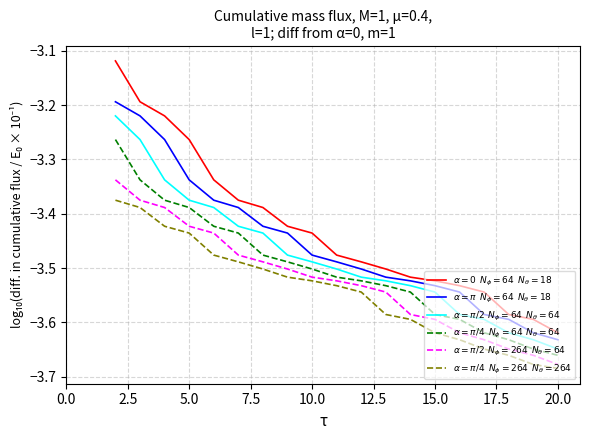

Is this an area chart (filled region under the line)?

No